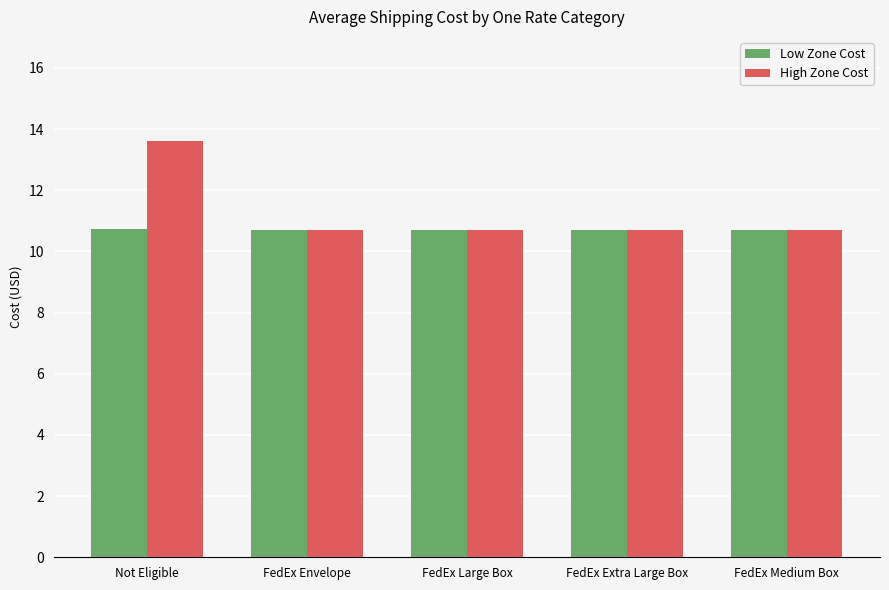

Which series has the widest spread of values?

High Zone Cost